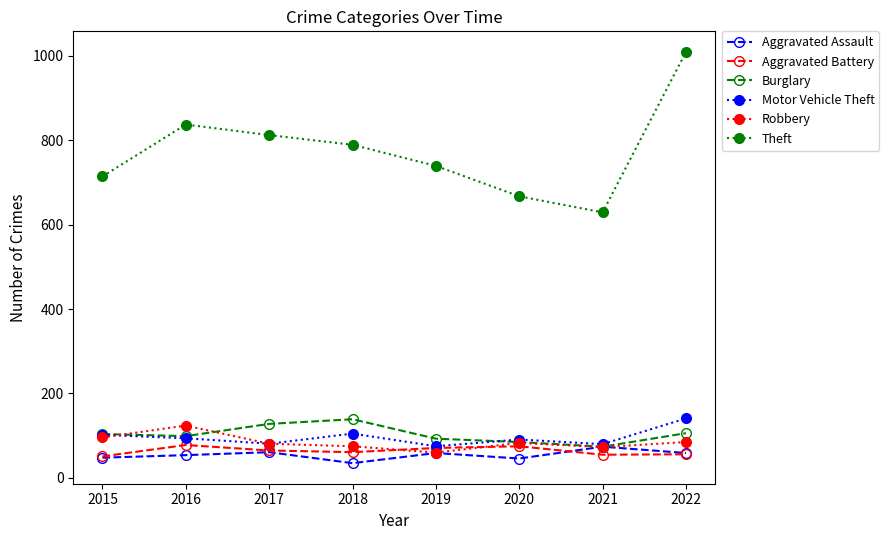

How many distinct data groups are displayed?

6